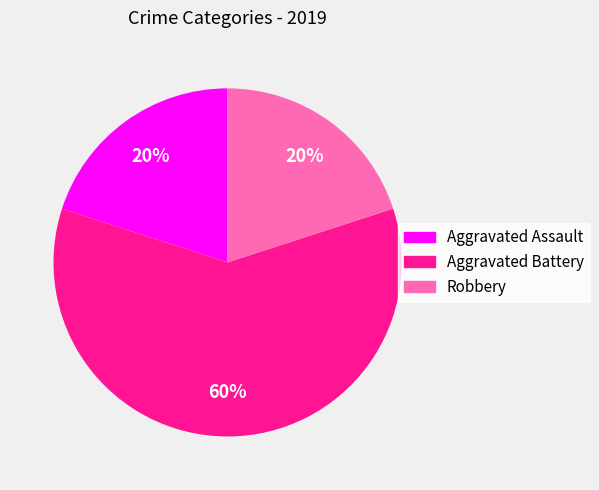

Which category has the biggest portion of the pie?

Aggravated Battery